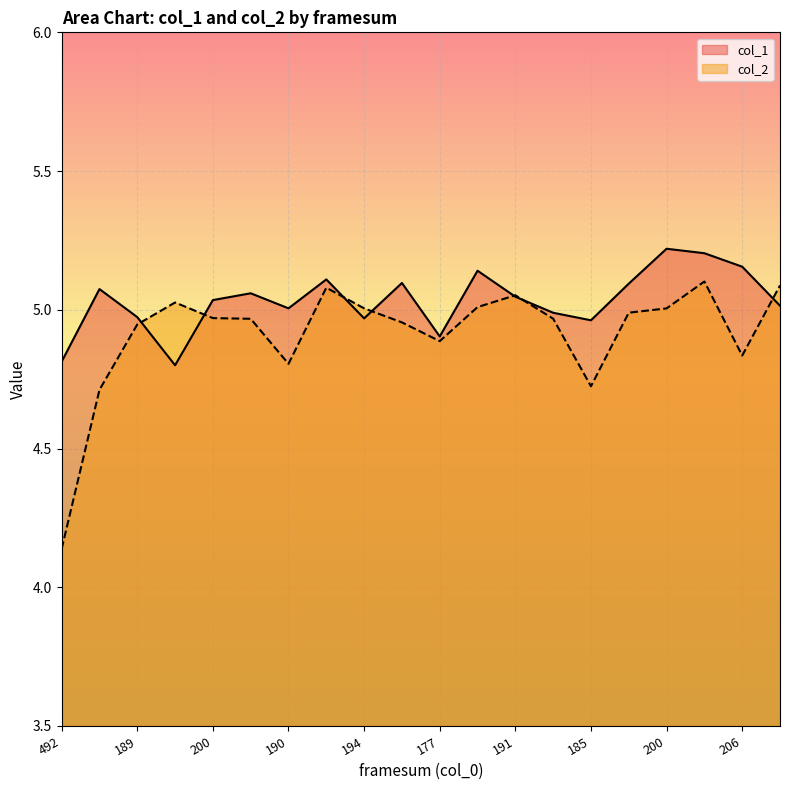

What is the lowest value of the col_2 series?

4.1